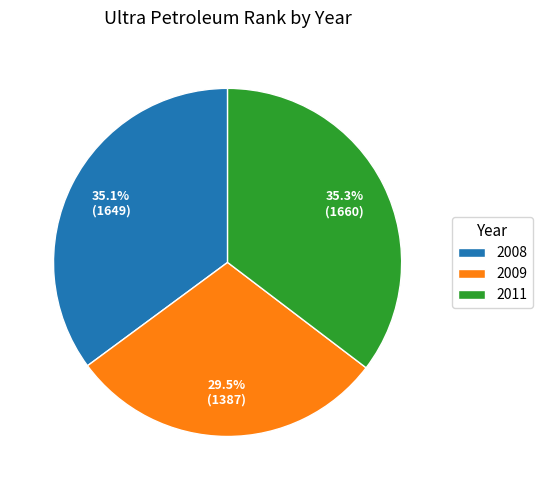

What is the ratio of the value at 2011 to the value at 2009?

1.2